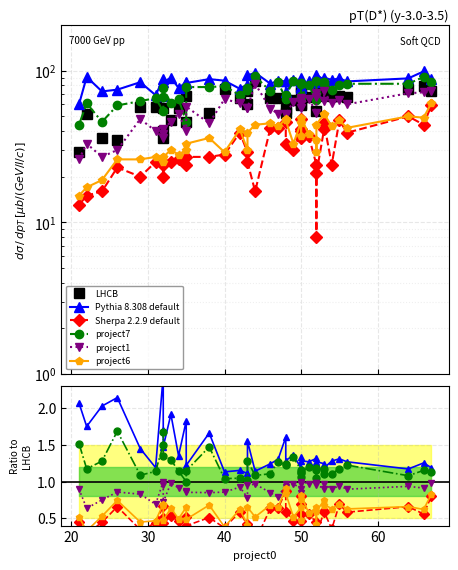

In LHCB, how many points are lower than both neighbors (excluding endpoints)?

12